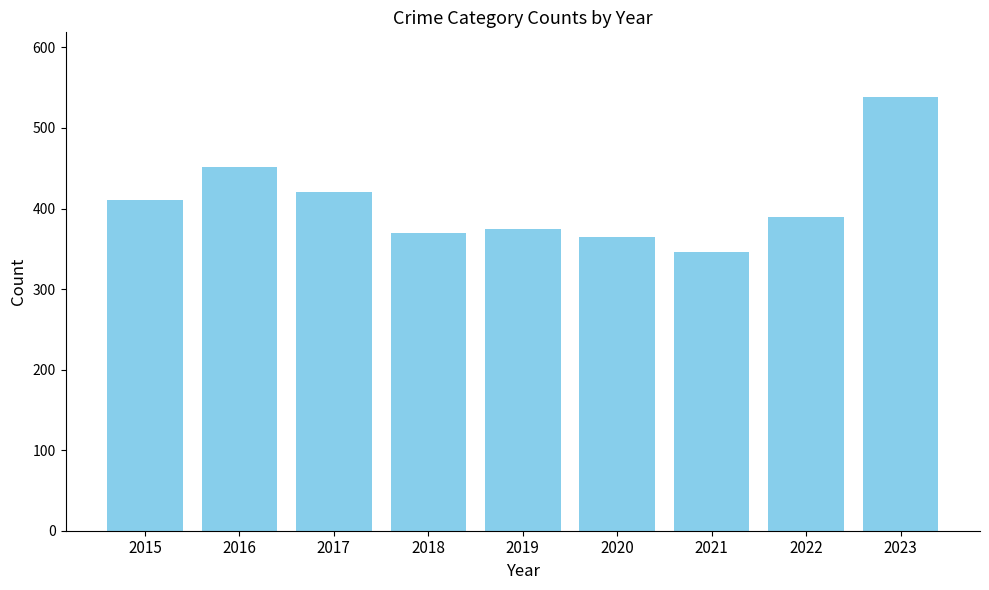

What is the difference between the maximum and minimum values?

192